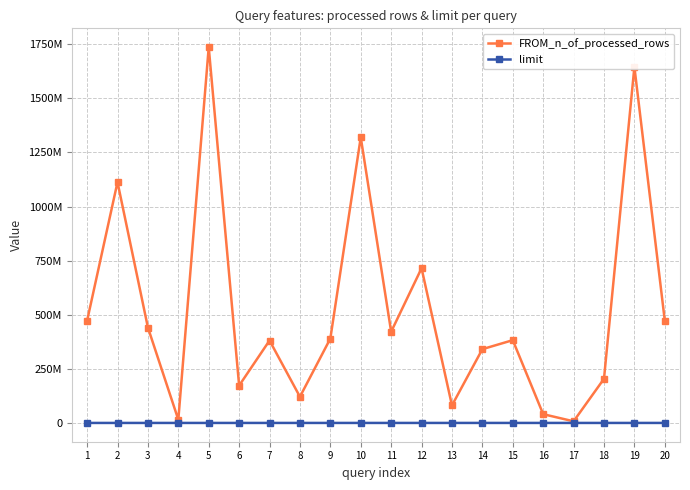

At which label does limit first exceed 503?

2